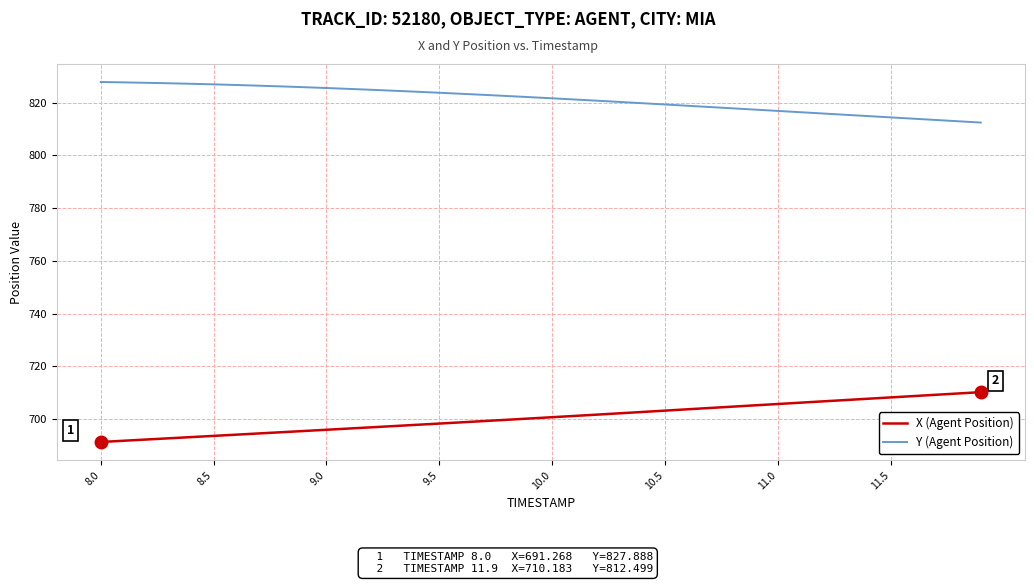

Rank the series by their average value, from highest to lowest.

Y (Agent Position), X (Agent Position)